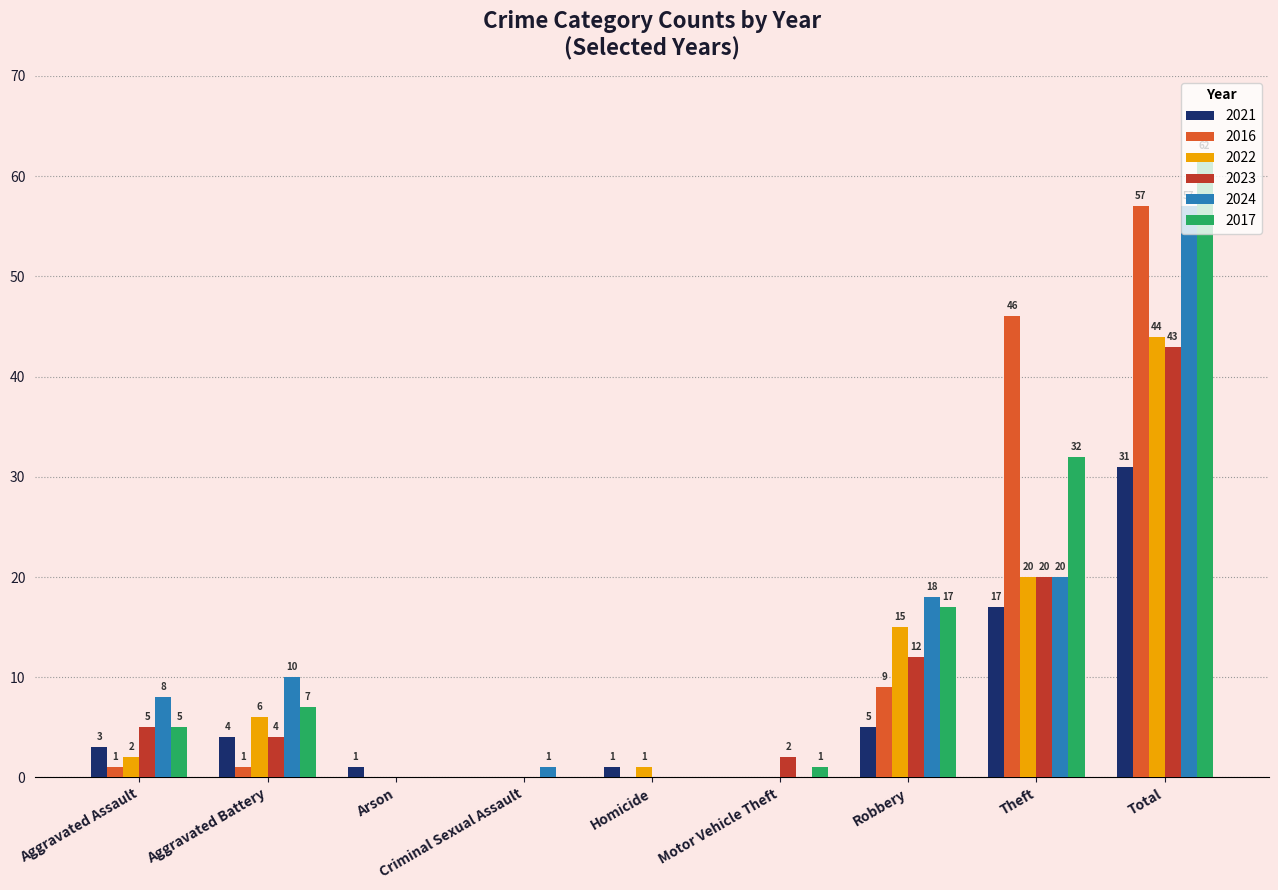

Which label corresponds to the largest value in the chart?

Total